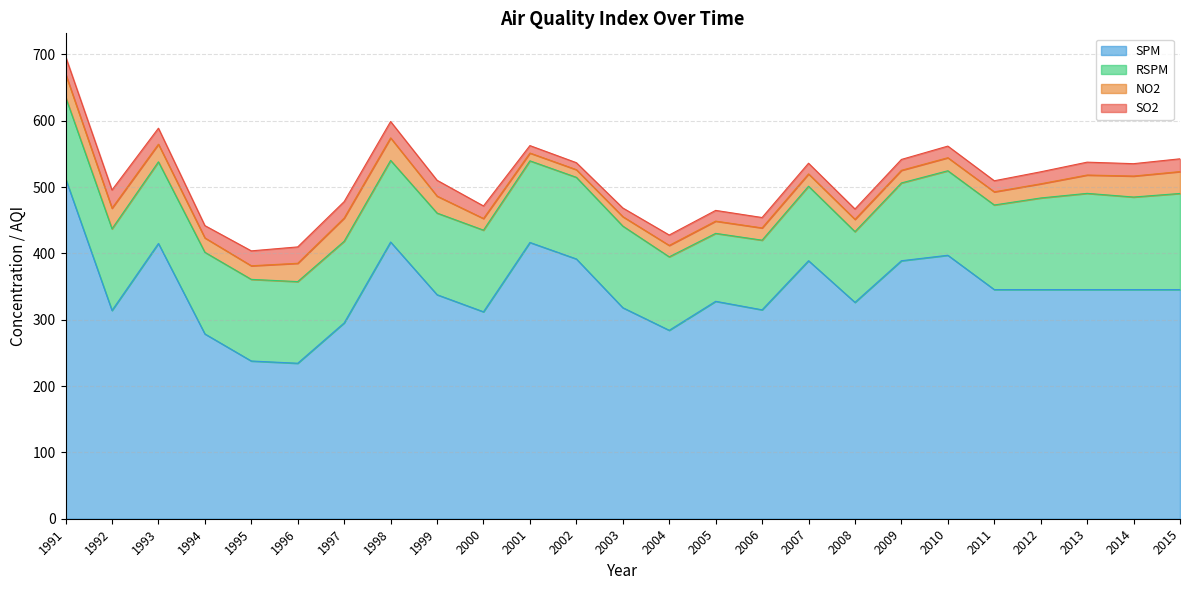

Where does the no2 series first go above 20?

1991